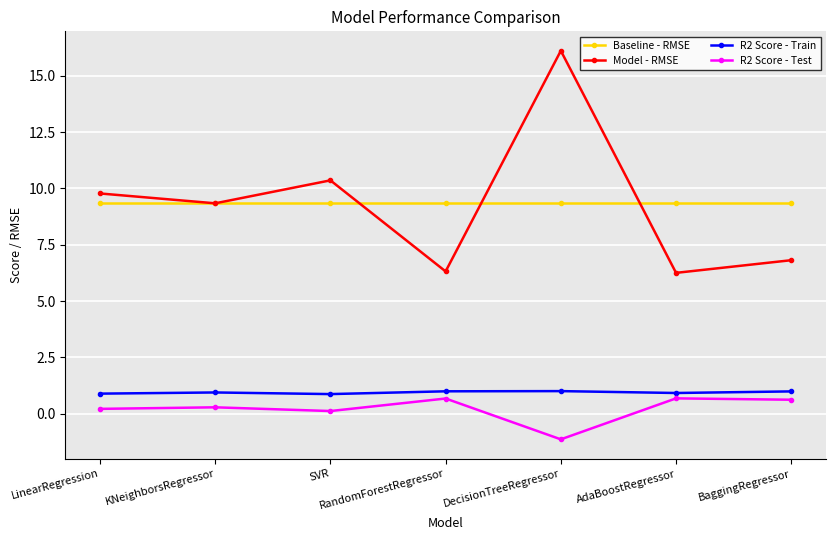

True or false: R2 Score - Train and R2 Score - Test intersect in this chart.

False